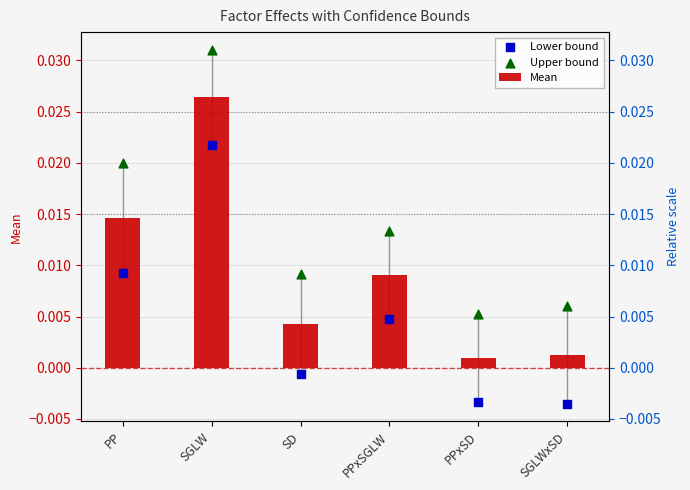

What is the total value across all series at SGLW?

0.1